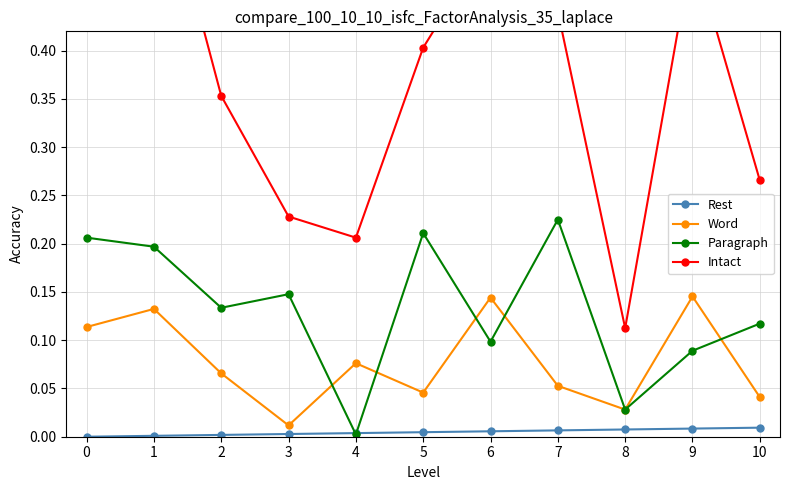

True or false: Word and Intact intersect in this chart.

False